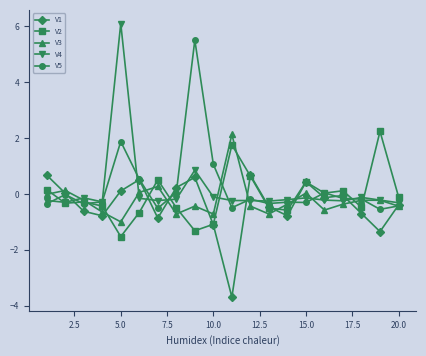

Does the chart display data point markers on the line(s)?

Yes